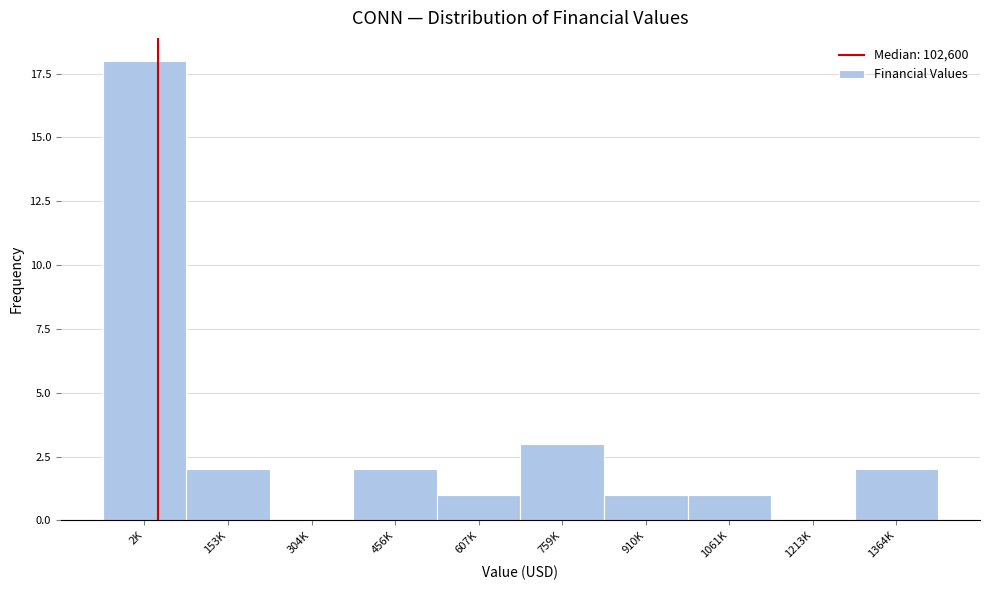

Reading left to right, transcribe all the data shown in this chart.

2K=18	153K=2	304K=0	456K=2	607K=1	759K=3	910K=1	1061K=1	1213K=0	1364K=2